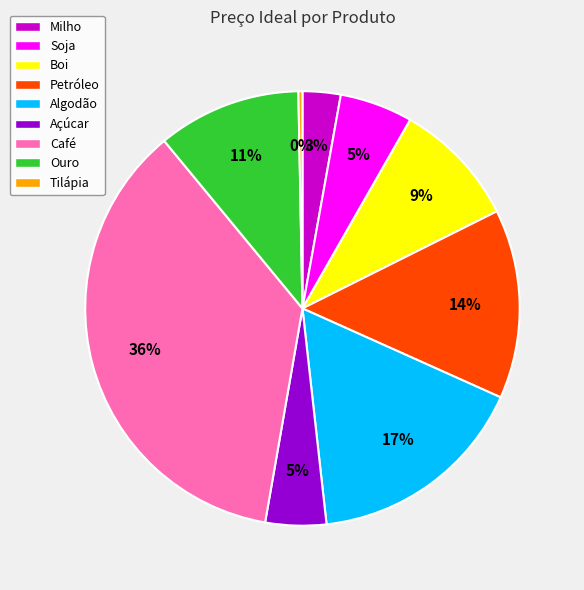

Is Ouro the majority of the pie?

No